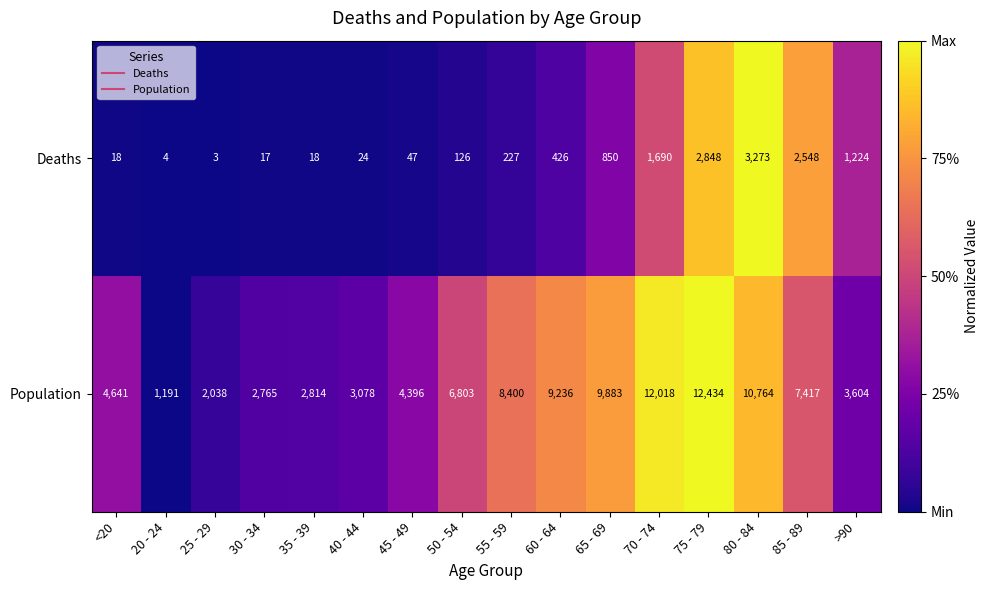

The Deaths series shows 4291 at 80 - 84. True or false?

False